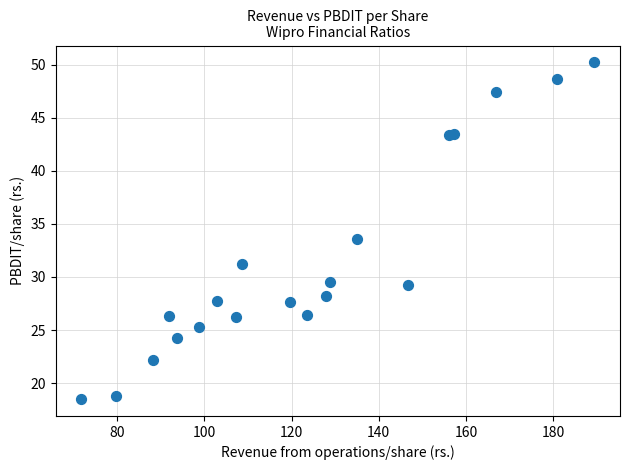

What Y value in the scatter plot is closest to 34?

33.5